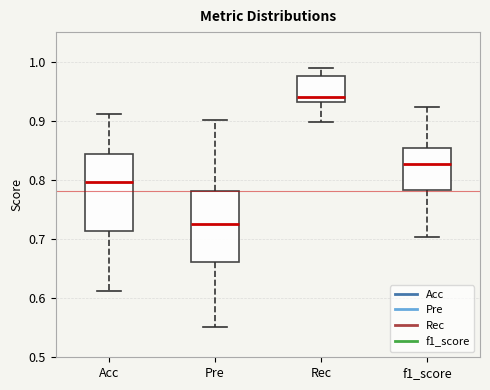

Which box has the lowest median line?

Pre